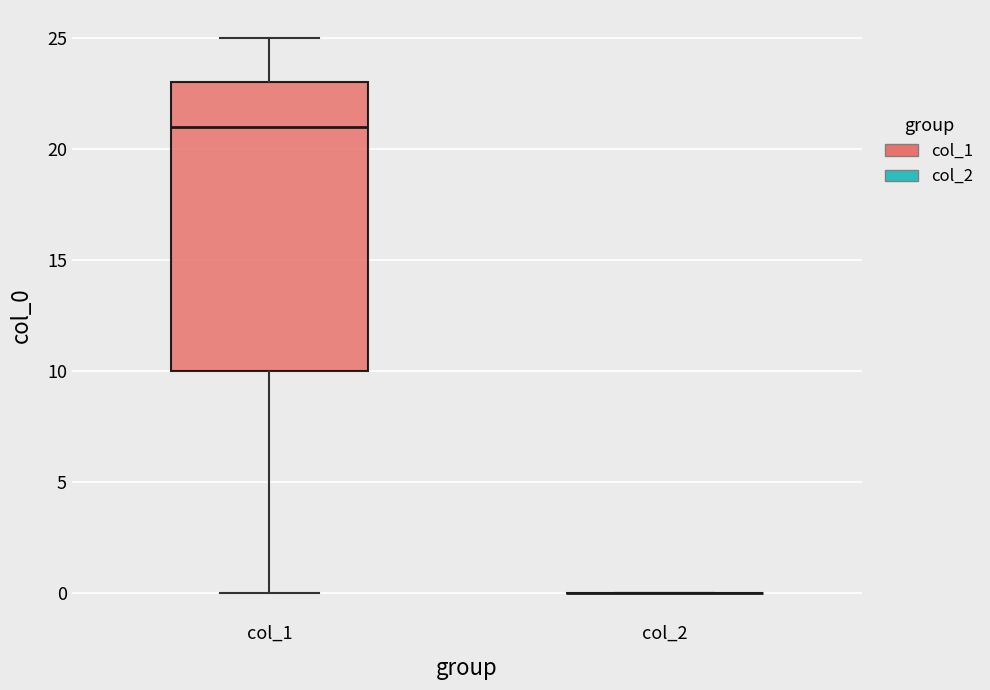

Which box is the tallest, from its lower edge to its upper edge?

col_1